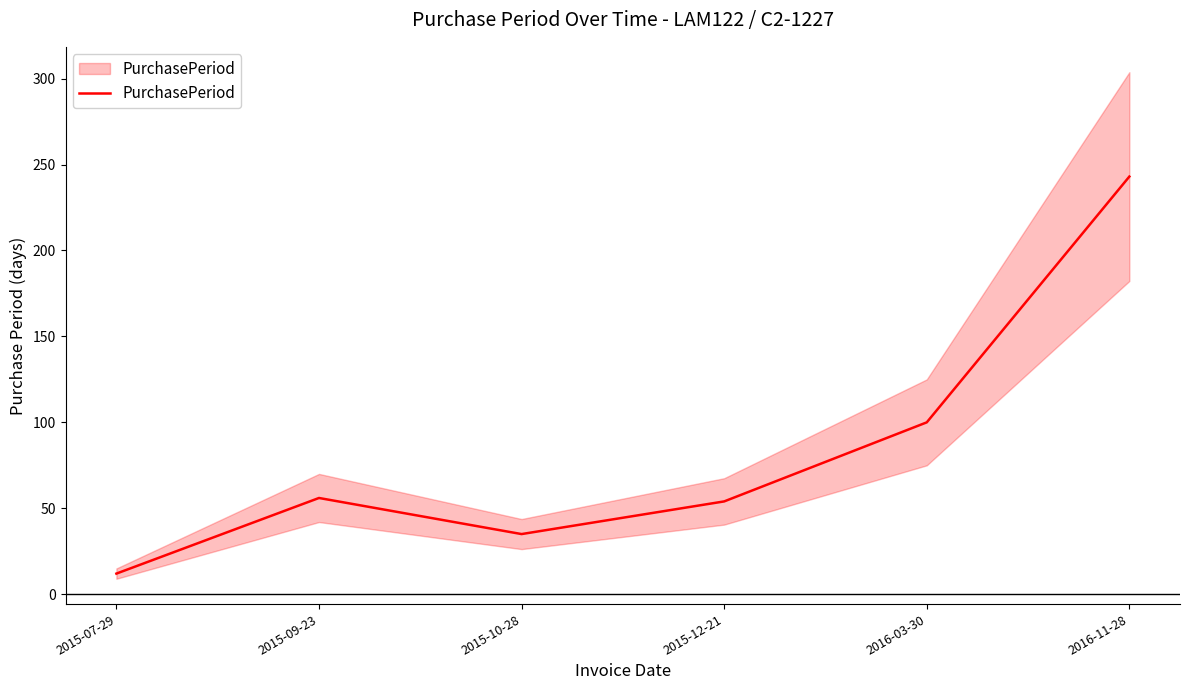

What is the label of the 6th point from the left?

2016-11-28